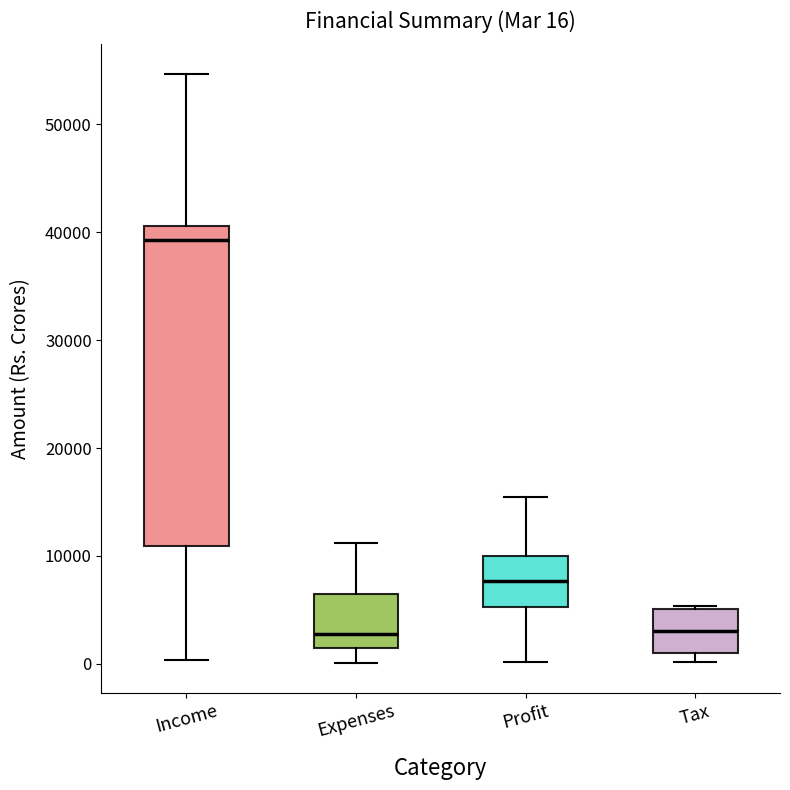

Which box's median line is the highest?

Income